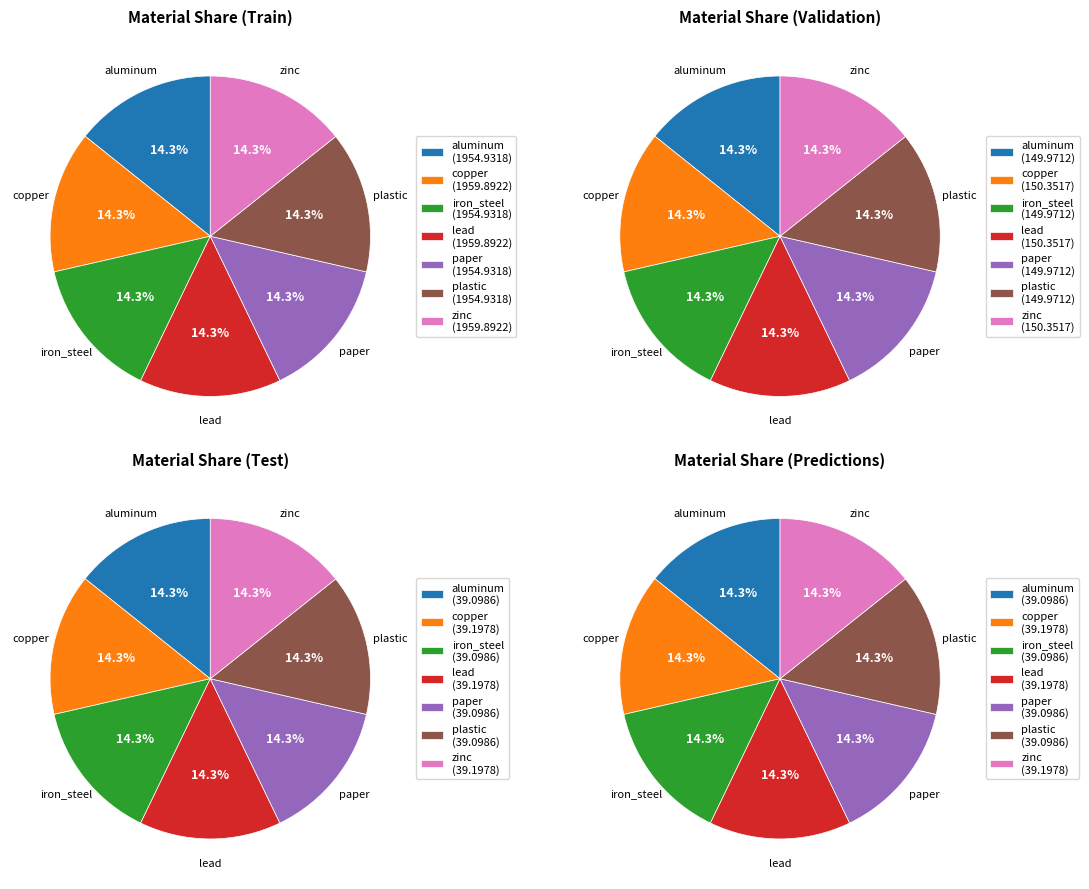

To the nearest percent, what is the average slice percentage?

14%